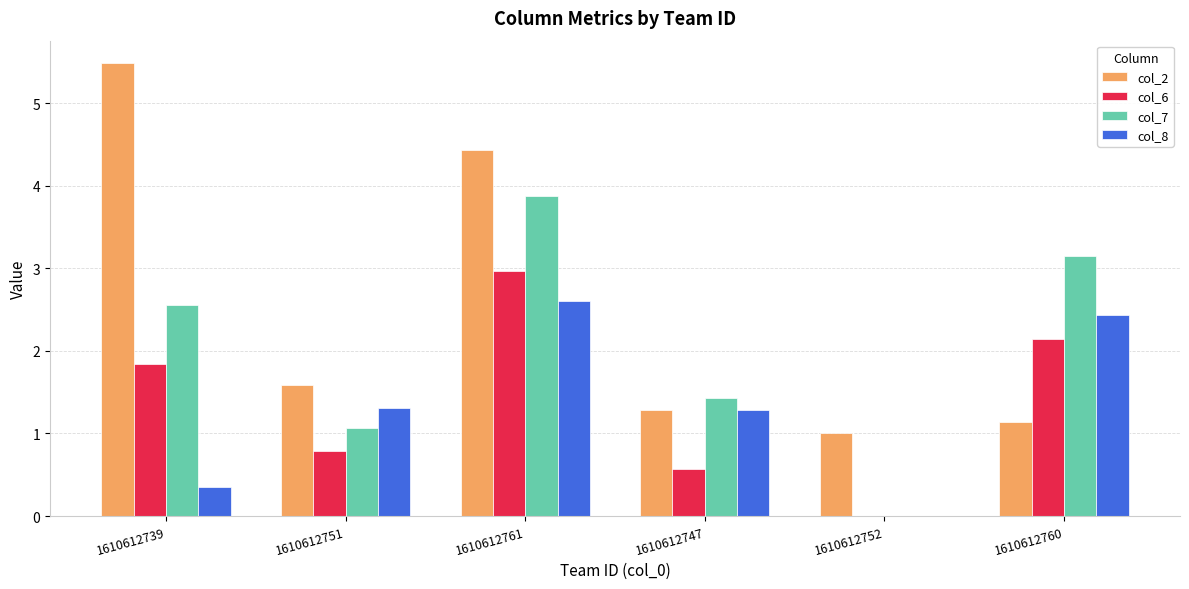

What is the sum of the col_2 values at 1610612739 and 1610612747?

6.8